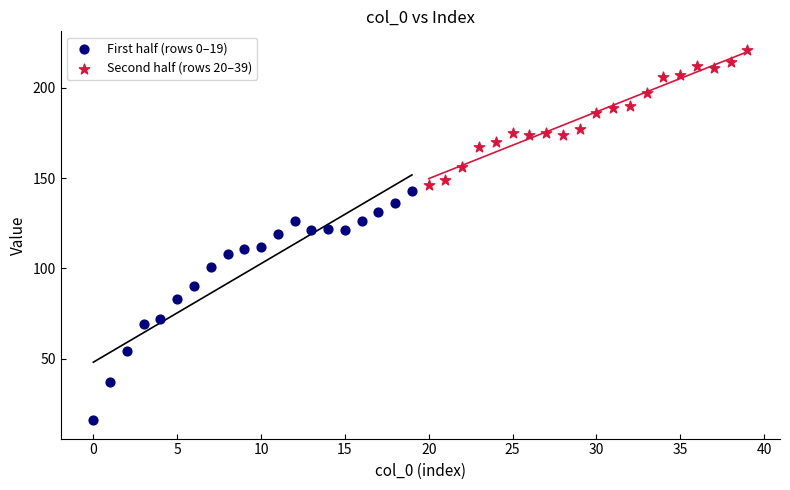

What are all the series names shown in the legend?

First half (rows 0–19), Second half (rows 20–39)